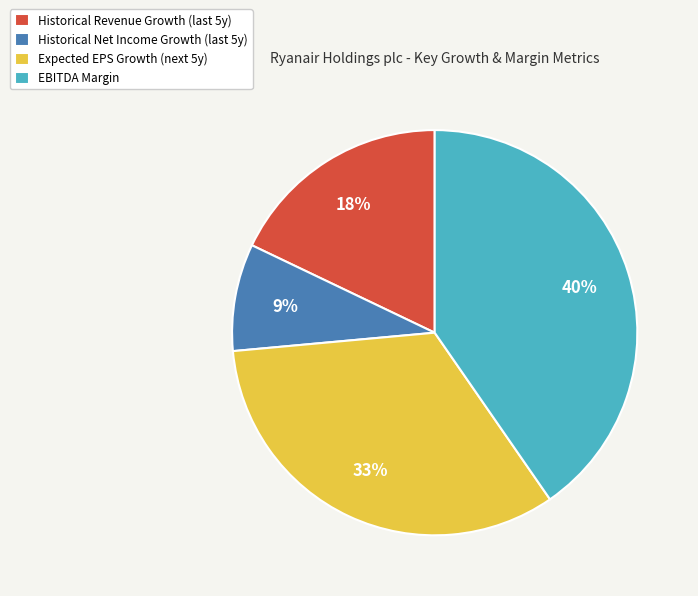

Do Expected EPS Growth (next 5y) and EBITDA Margin together represent more than half of the pie?

Yes